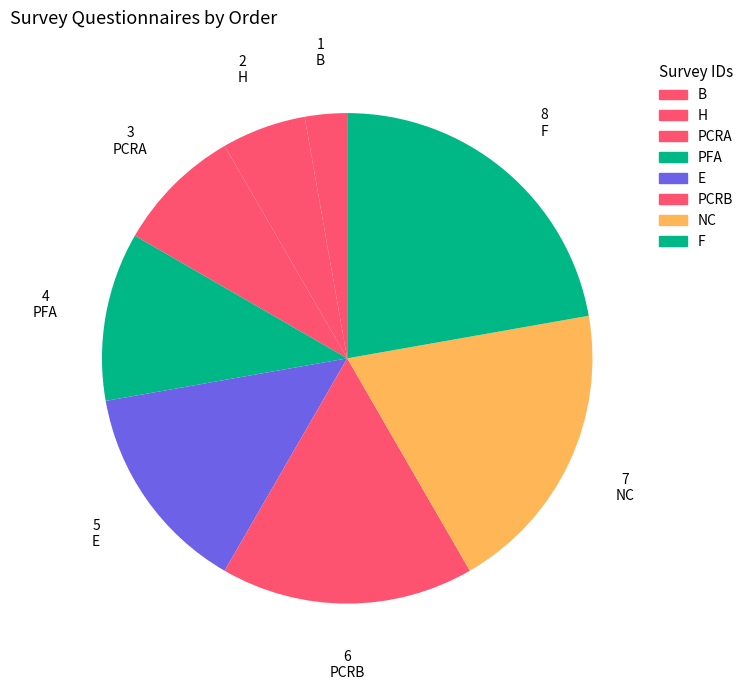

How much of the chart is everything except PFA?

88.9%